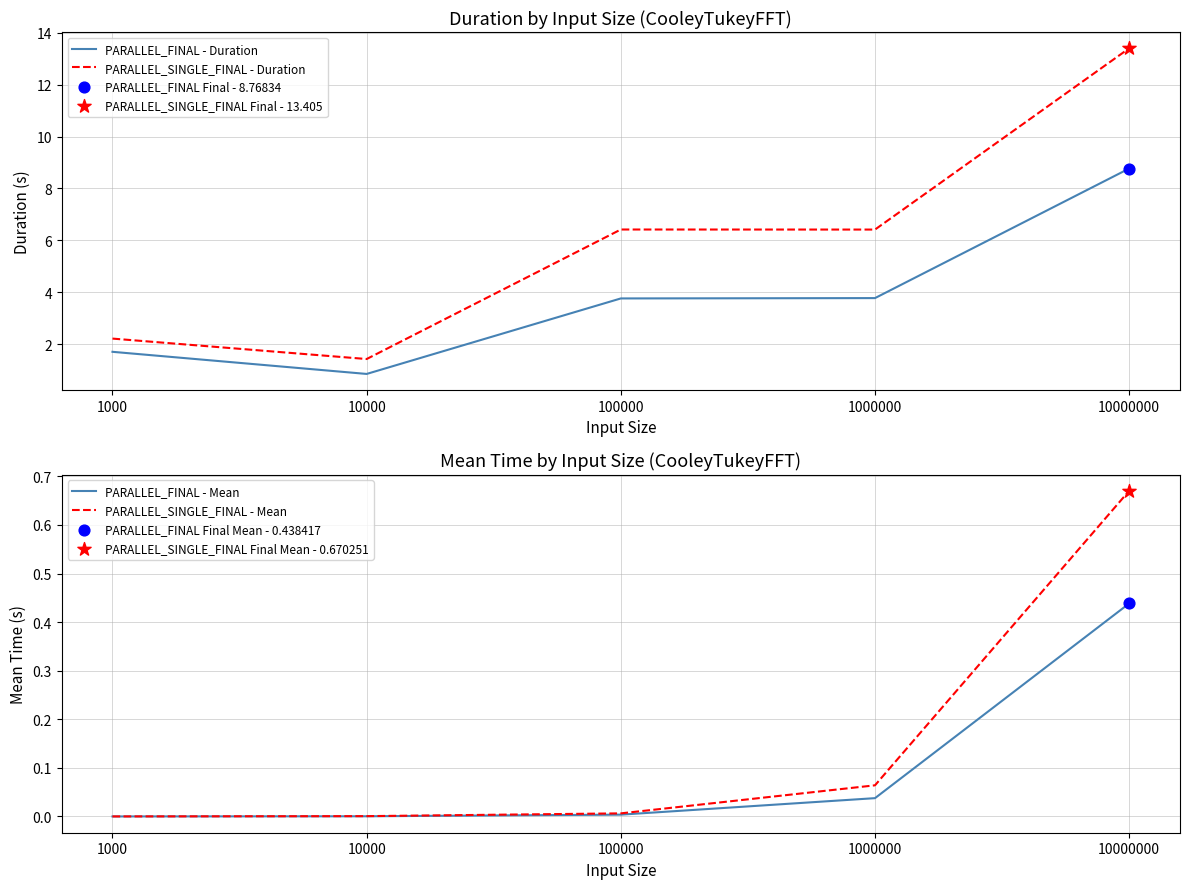

At which category is the sum across all series the highest?

10000000